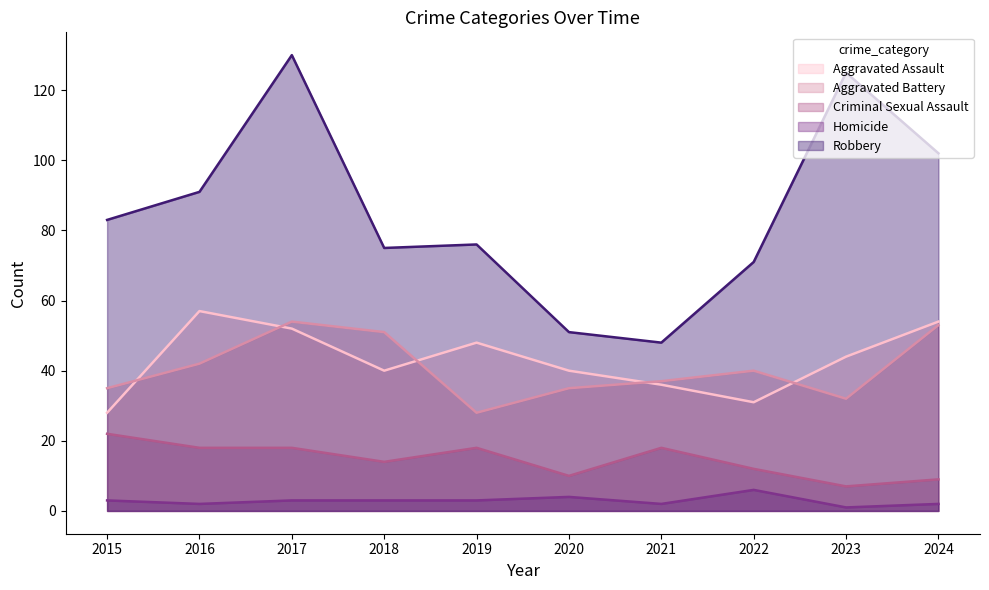

The Criminal Sexual Assault series shows 14 at 2018. True or false?

True